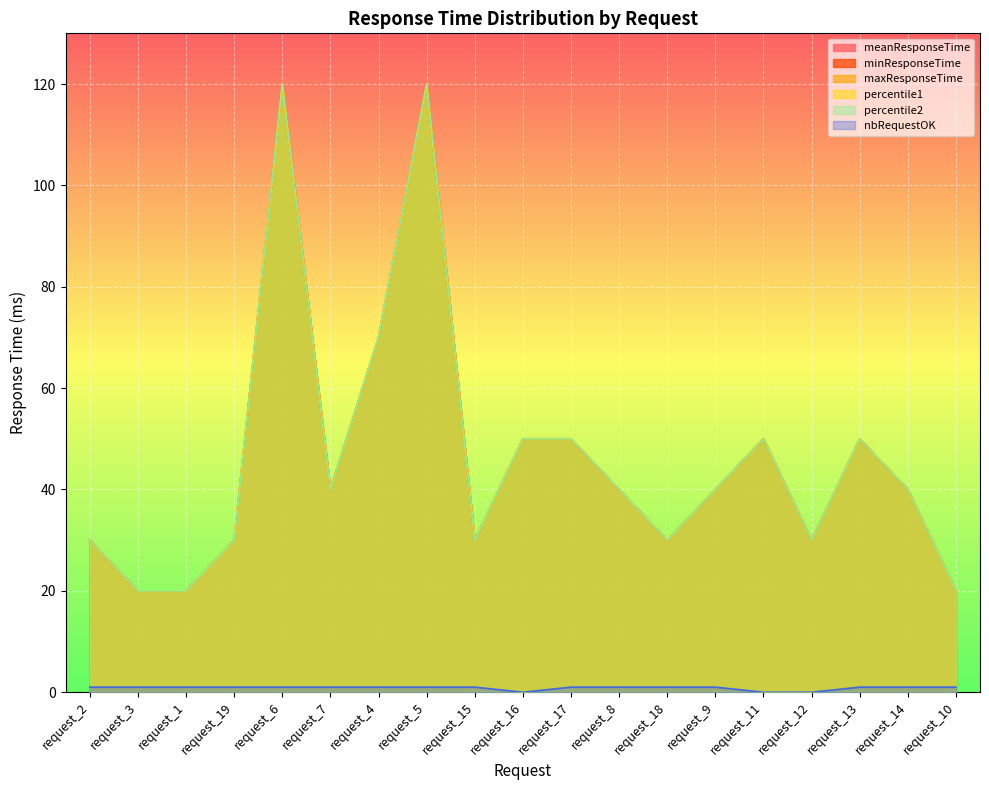

How many values in the maxResponseTime series are below 40?

8